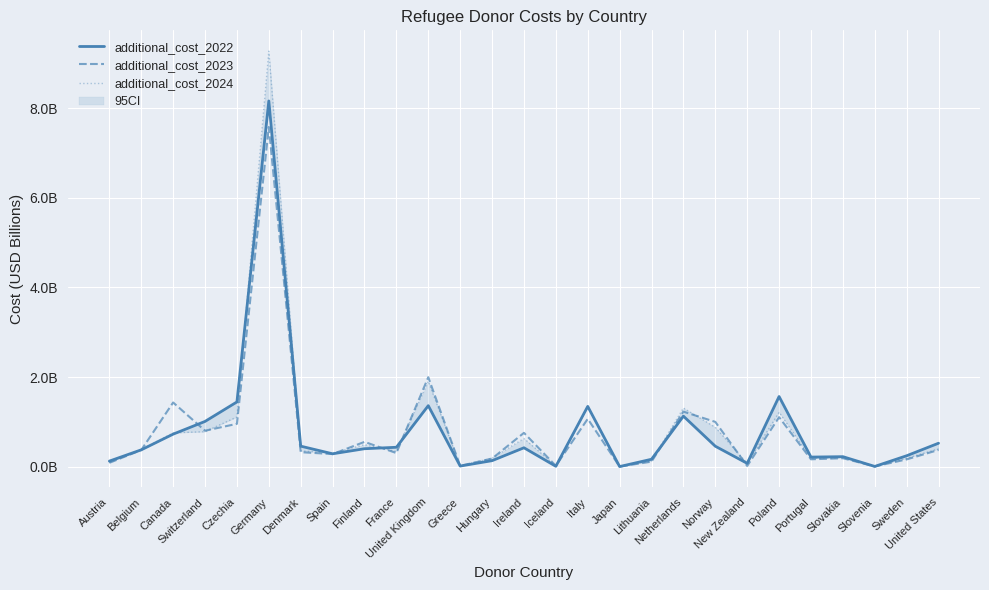

What is the value of the additional_cost_2023 point at the 8th from the left?

0.3